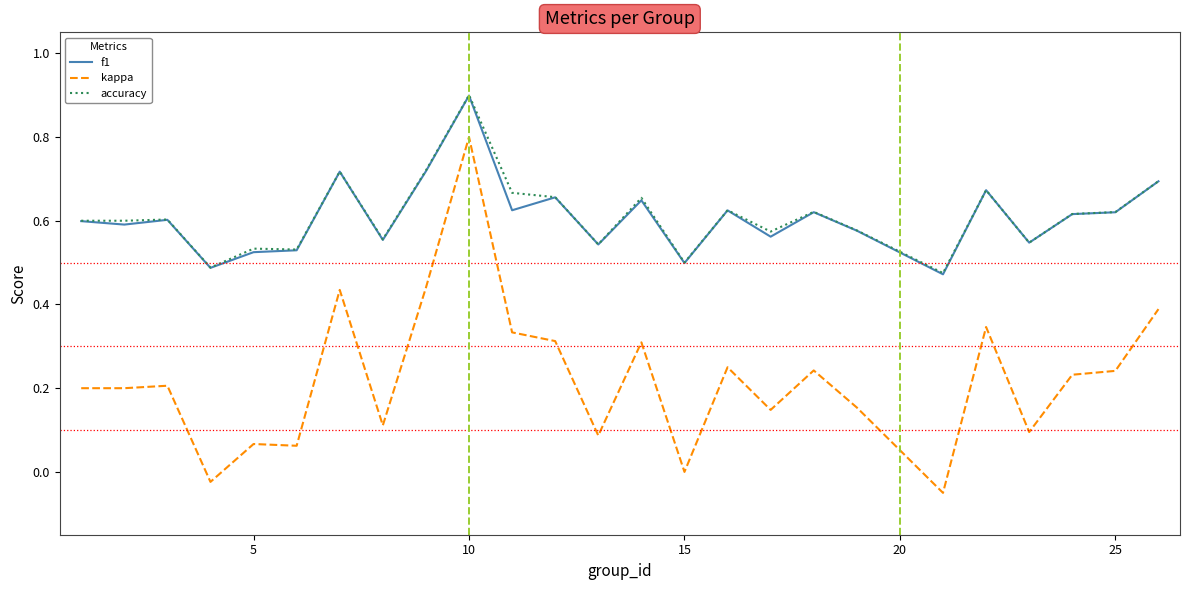

Which series has the largest range (max minus min)?

kappa